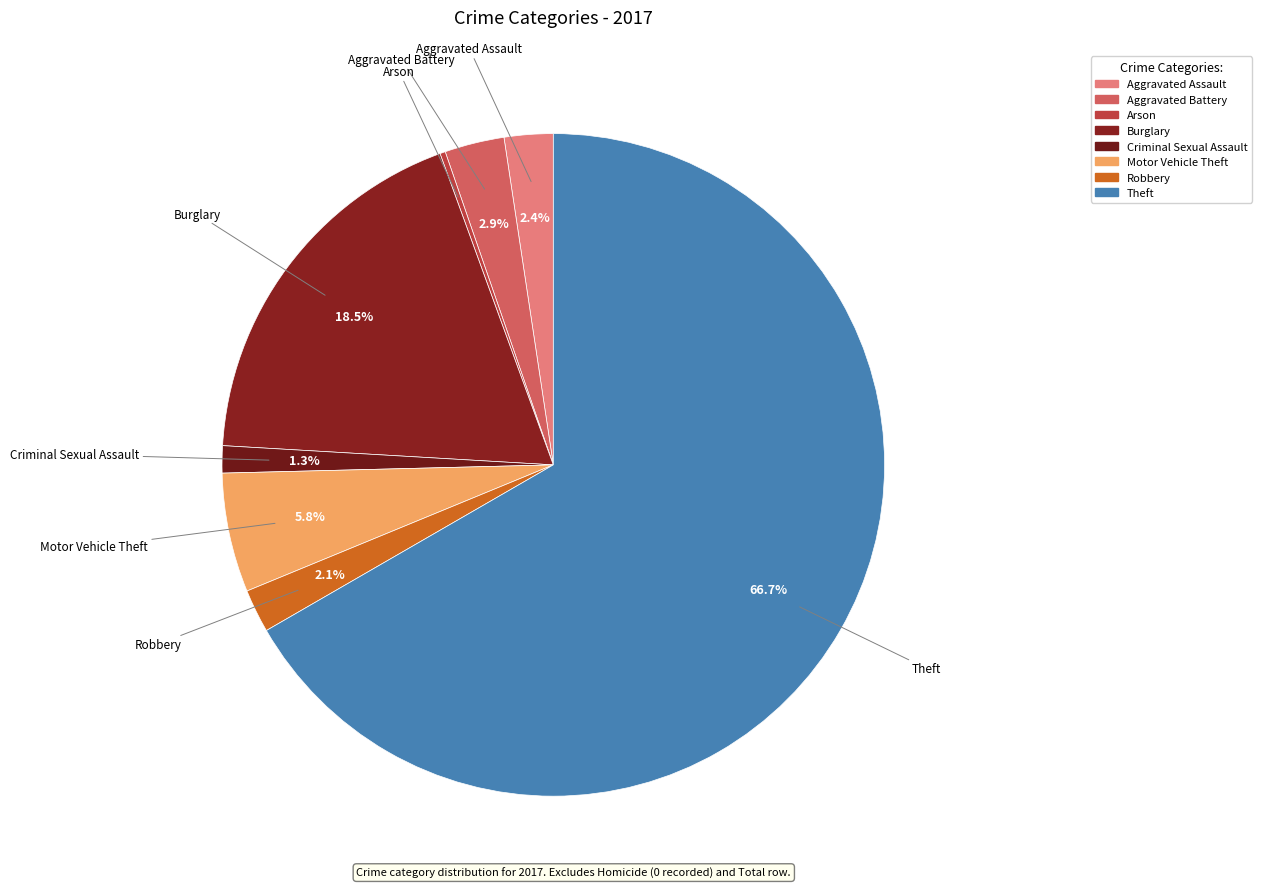

The Aggravated Assault slice represents 2% of the pie. True or false?

True